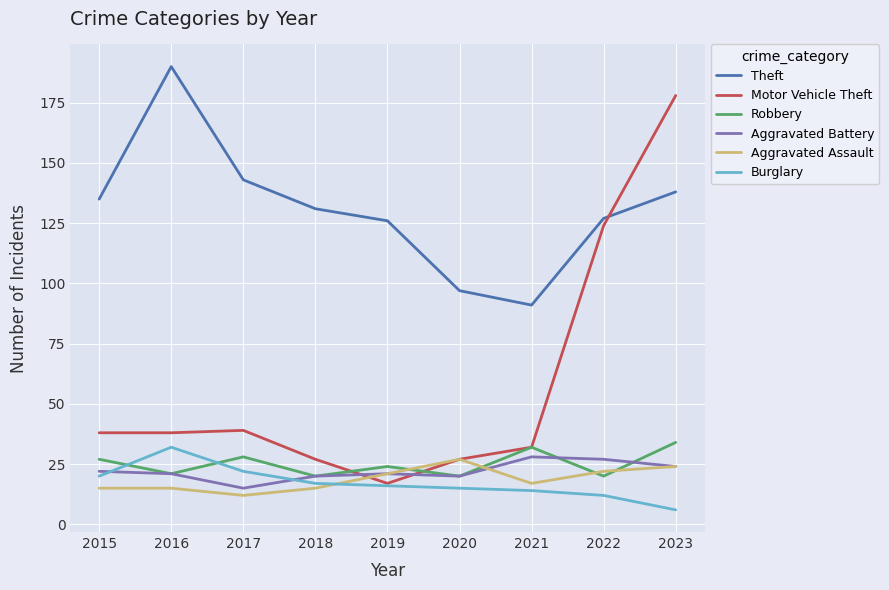

What is the spread (max minus min) of values at 2015?

120